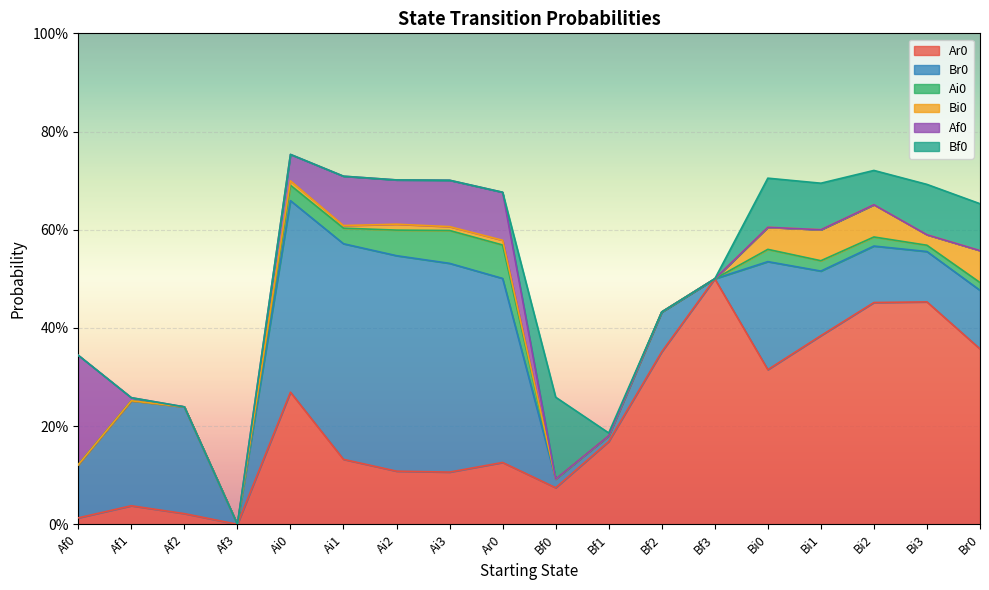

True or false: Bi0 and Ai0 cross at least once.

False